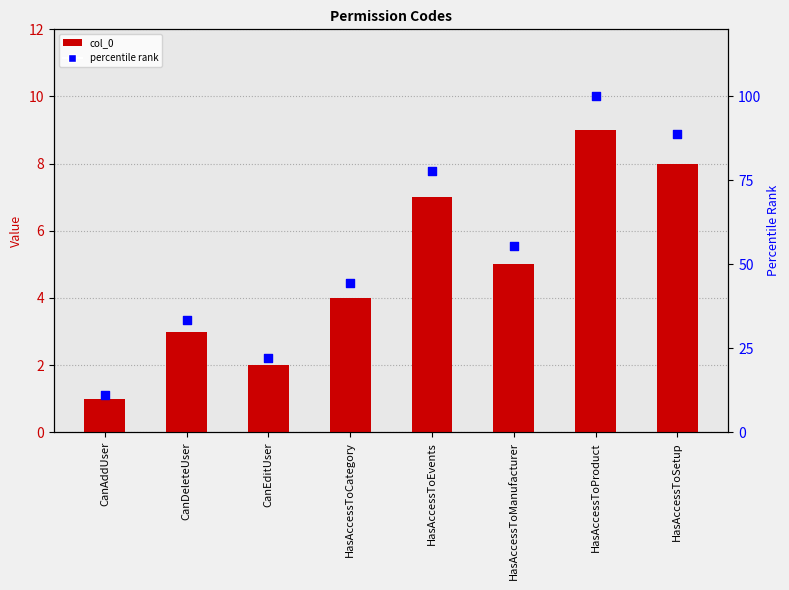

Which series contains the lowest Y value?

col_0